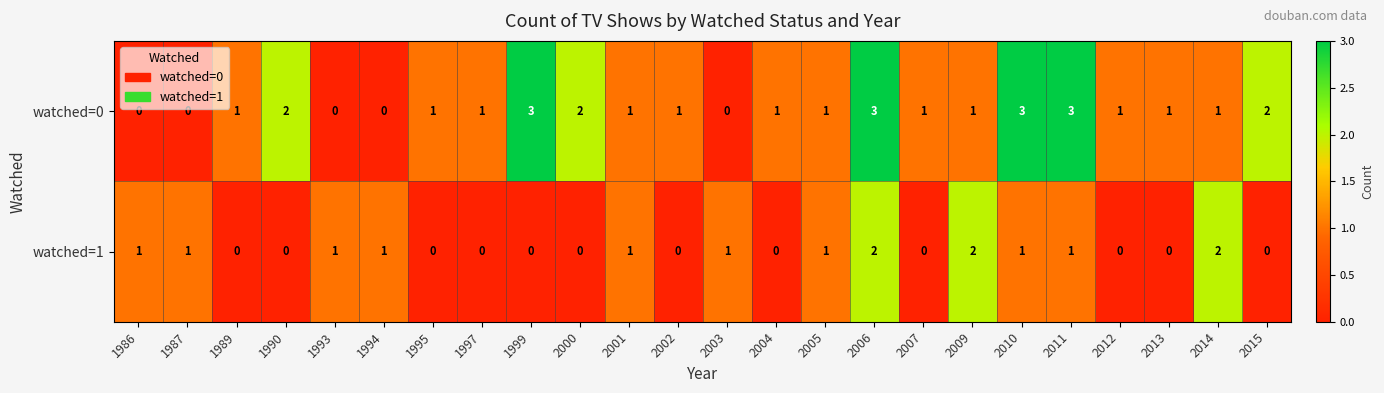

The watched=1 series shows 3 at 2014. True or false?

False